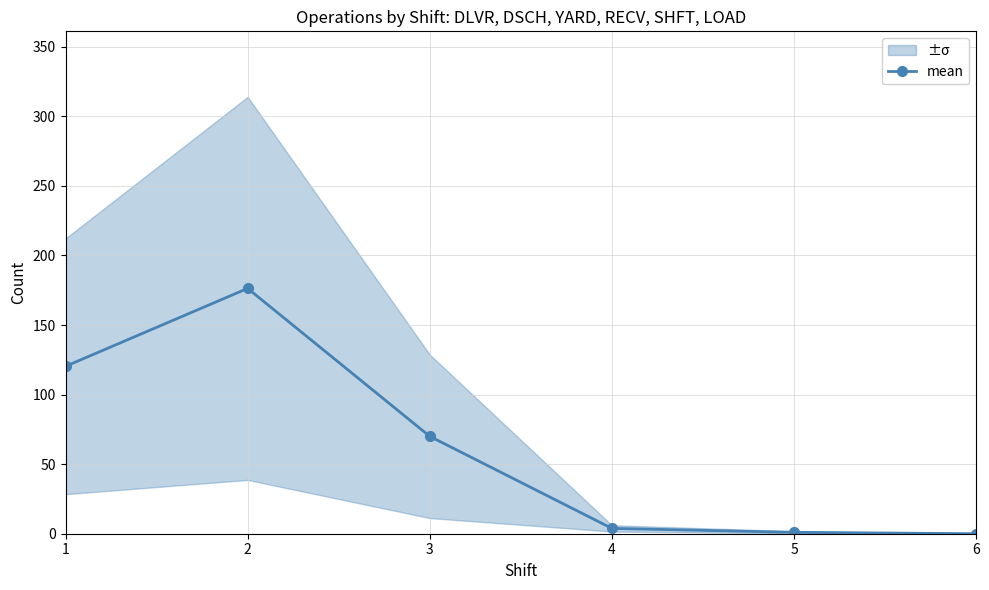

True or false: the data shows 70.0 at 3.

True